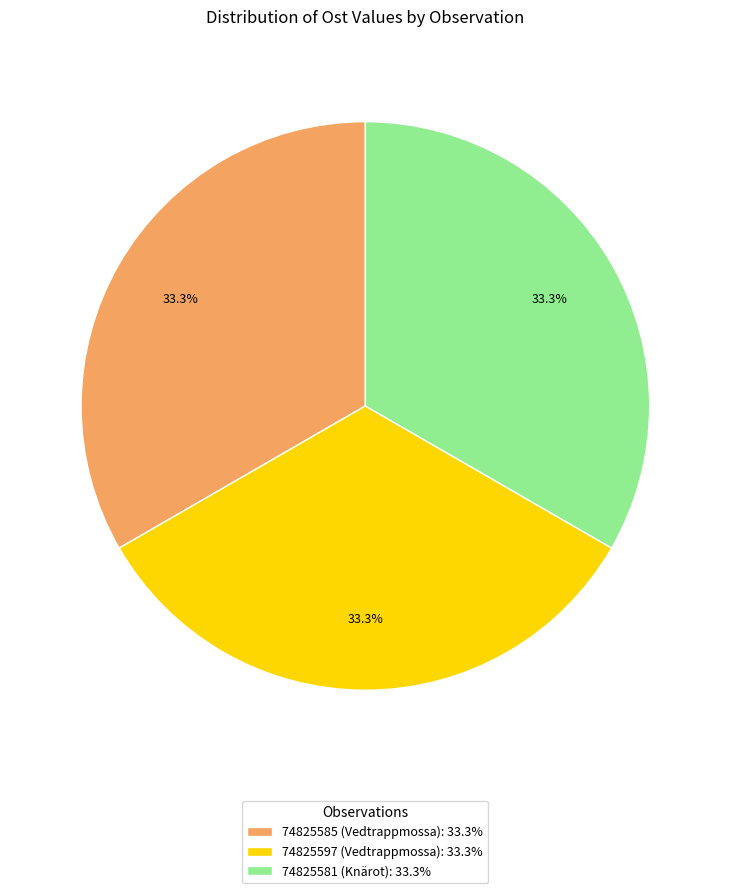

Does 74825581 (Knärot) represent more than half of the total?

No